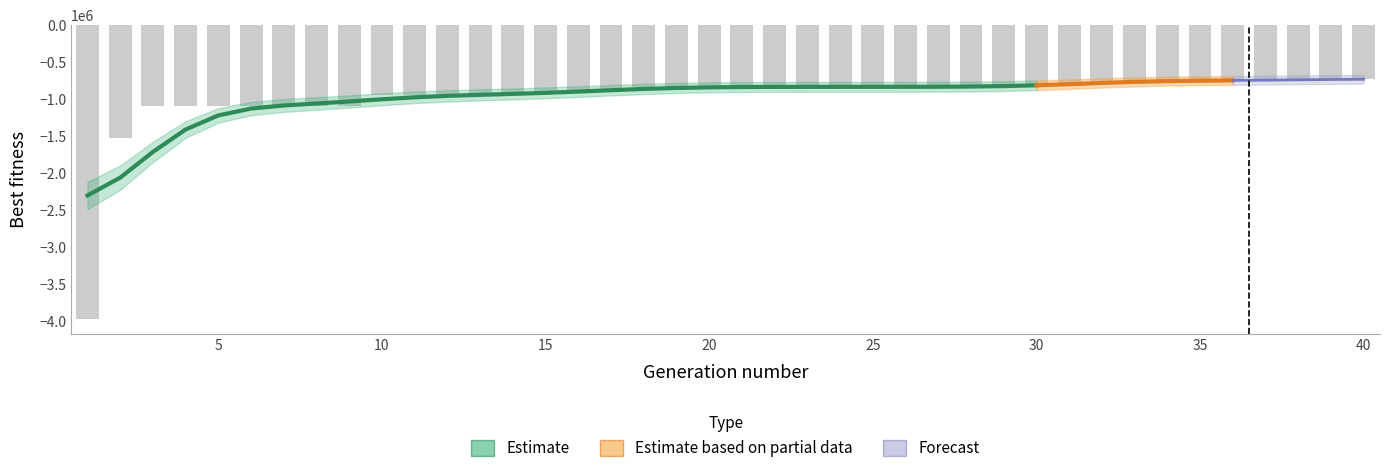

Rank the categories by value from highest to lowest.

39, 40, 32, 33, 34, 35, 36, 37, 38, 31, 23, 24, 25, 26, 27, 28, 29, 30, 18, 19, 20, 21, 22, 16, 17, 15, 10, 11, 12, 13, 14, 3, 4, 5, 6, 7, 8, 9, 2, 1